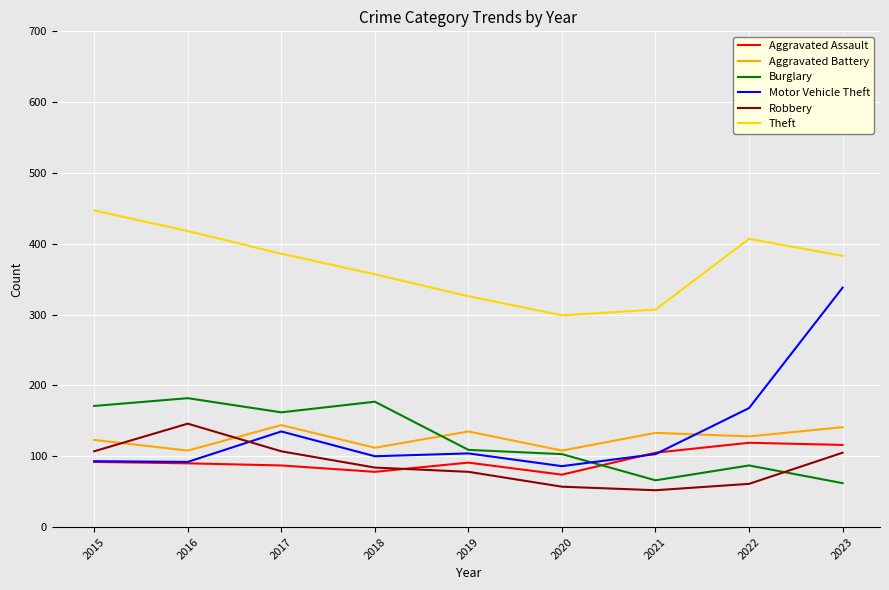

Does the chart display data point markers on the line(s)?

No